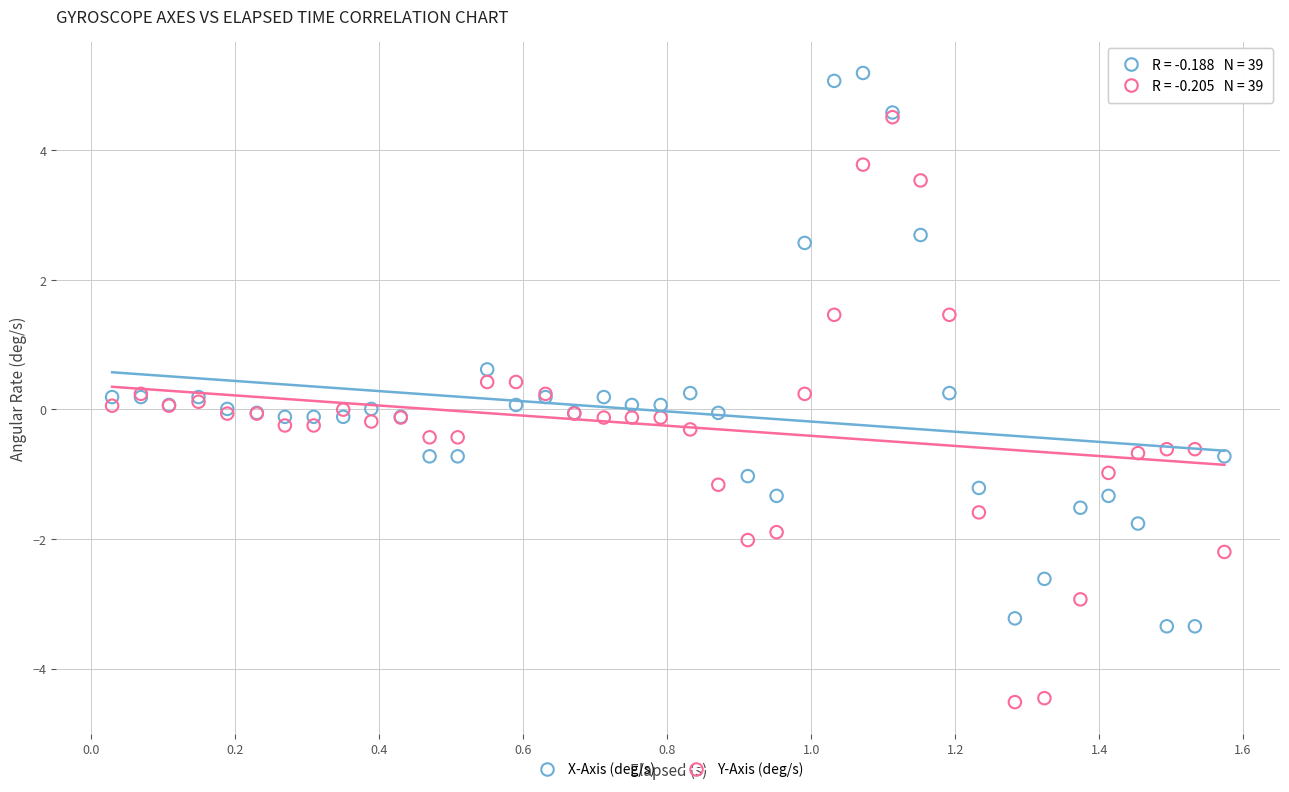

Which series has the widest spread of Y values?

Y-Axis (deg/s)